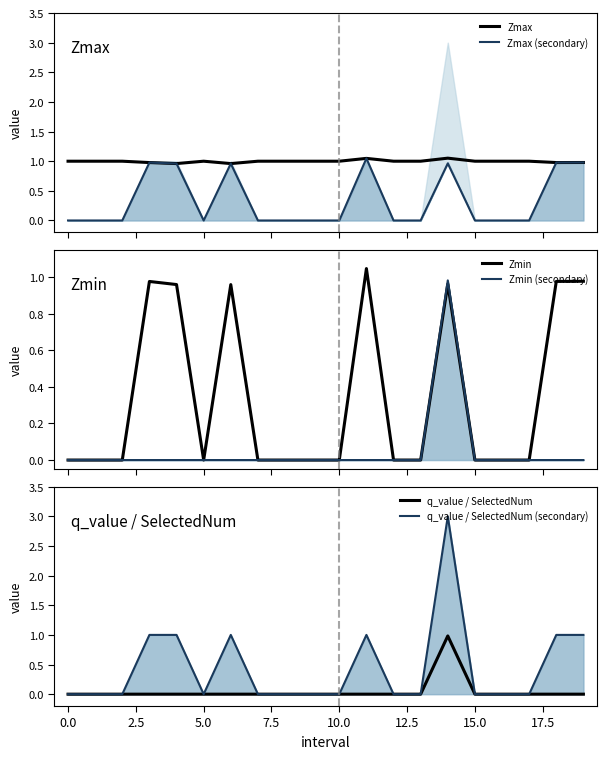

The value of Zmin (secondary) at 17.5 is 0.7. True or false?

False